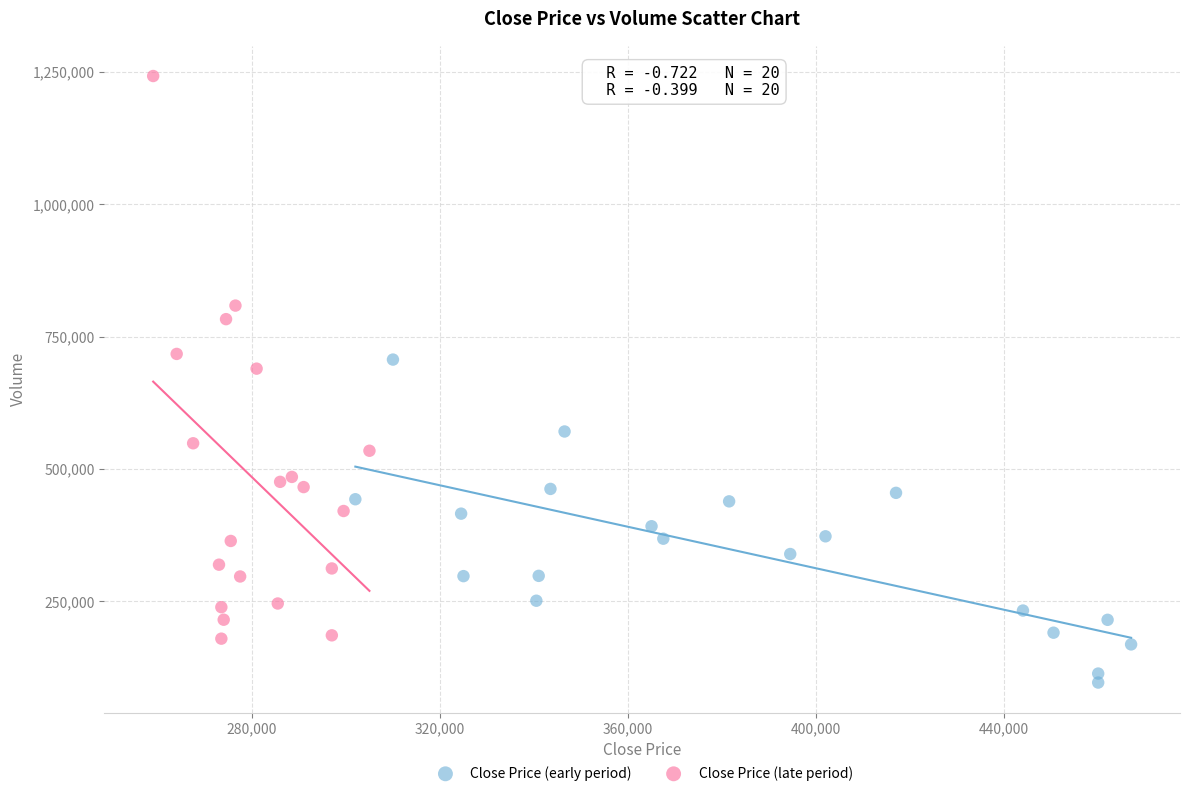

Which series has the widest spread of Y values?

Close Price (late period)